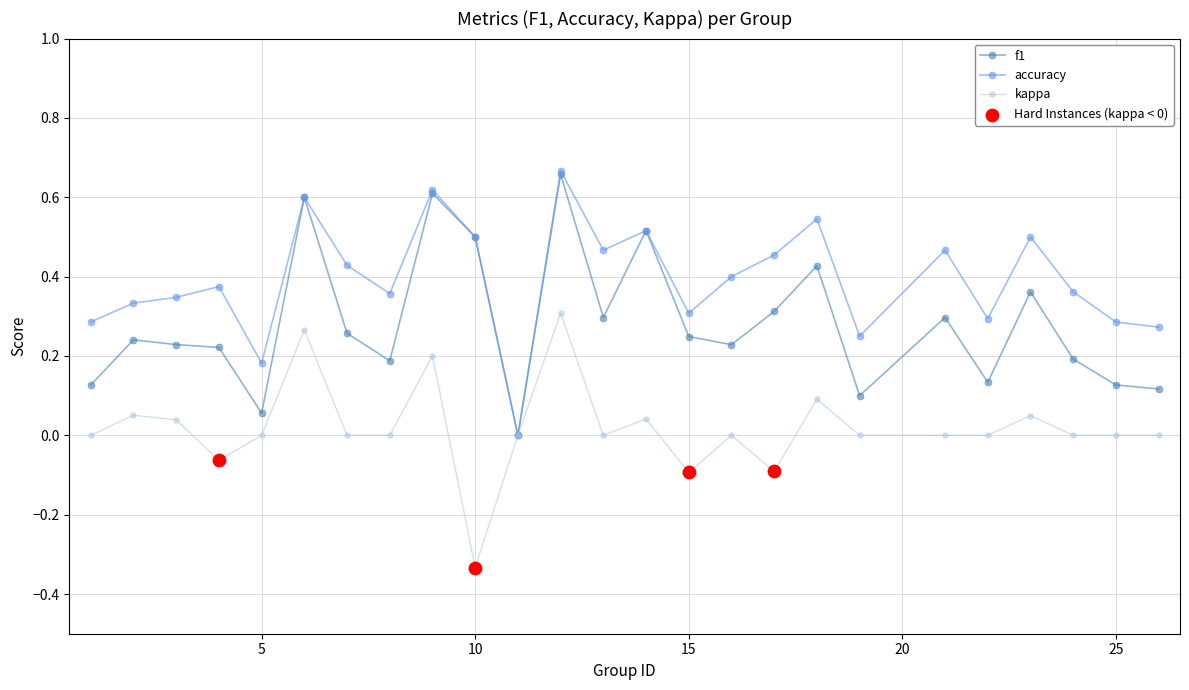

Which series has the largest total across all categories?

accuracy